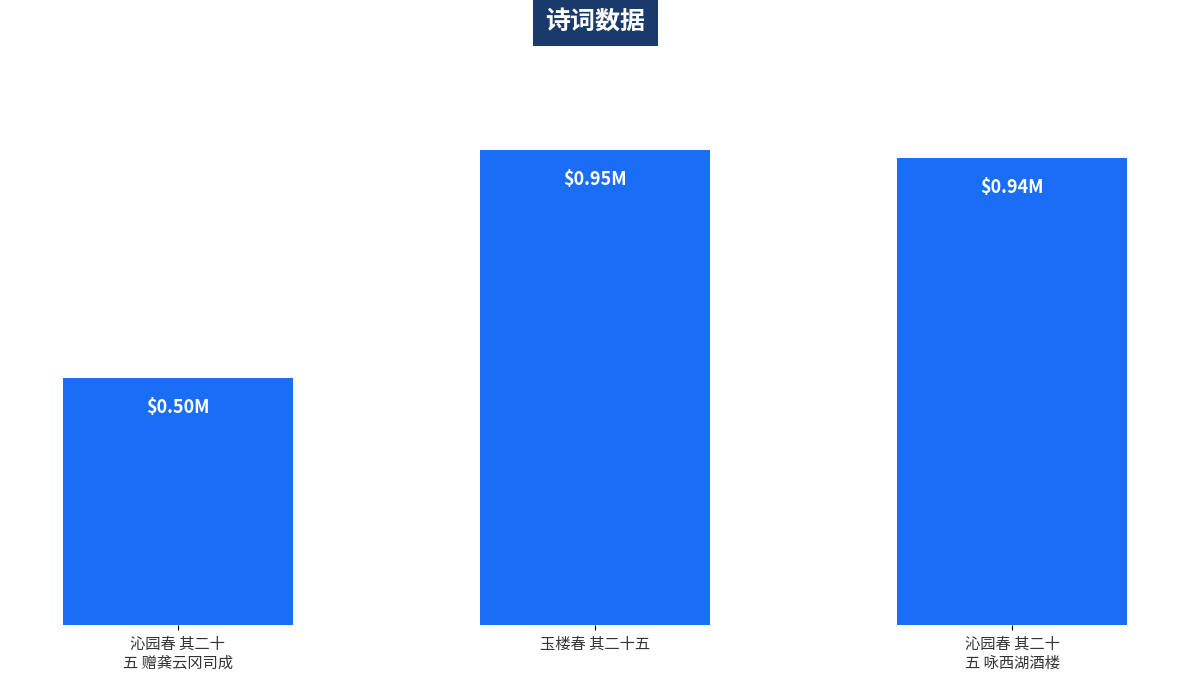

What position from the right is 沁园春 其二十
五 咏西湖酒楼?

1